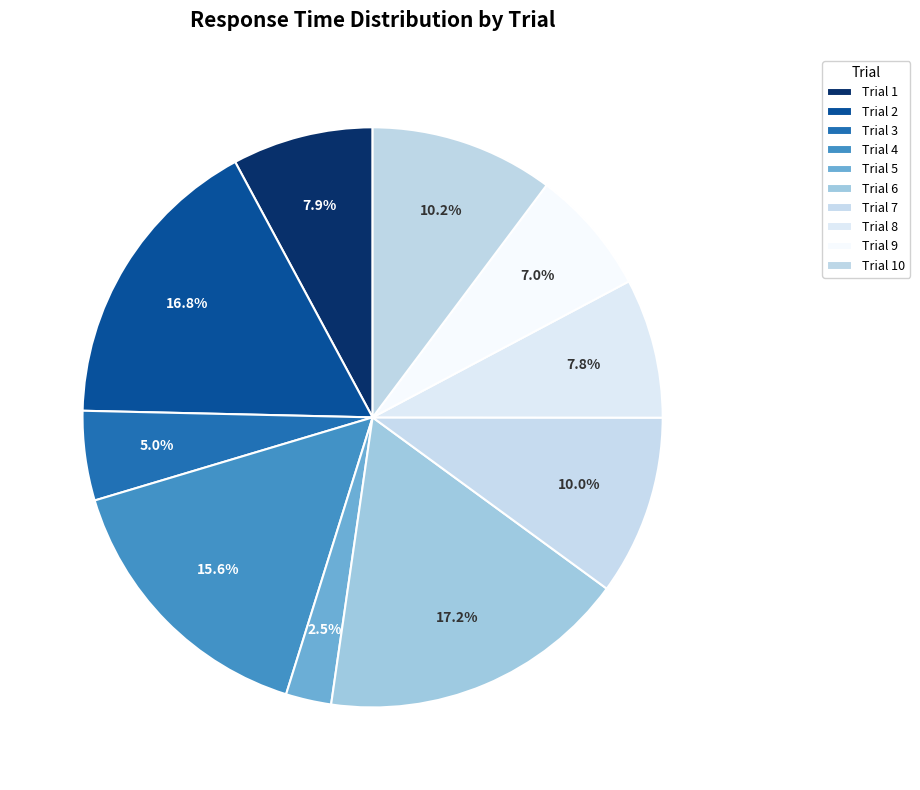

To the nearest percent, what is the difference between the largest and smallest slice percentages?

15%